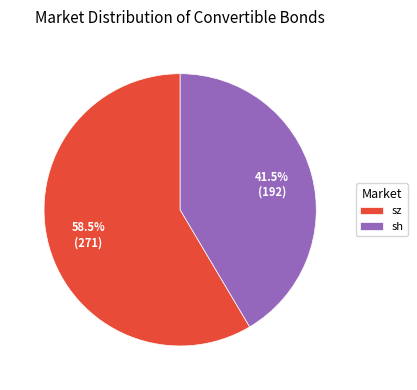

Which category accounts for the majority?

sz